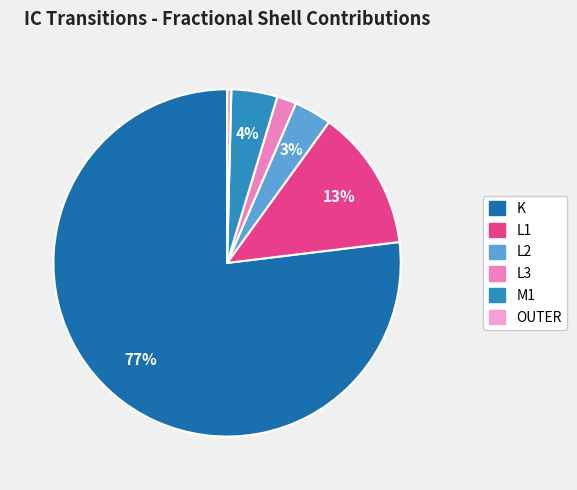

What is the smallest slice in the pie chart?

OUTER